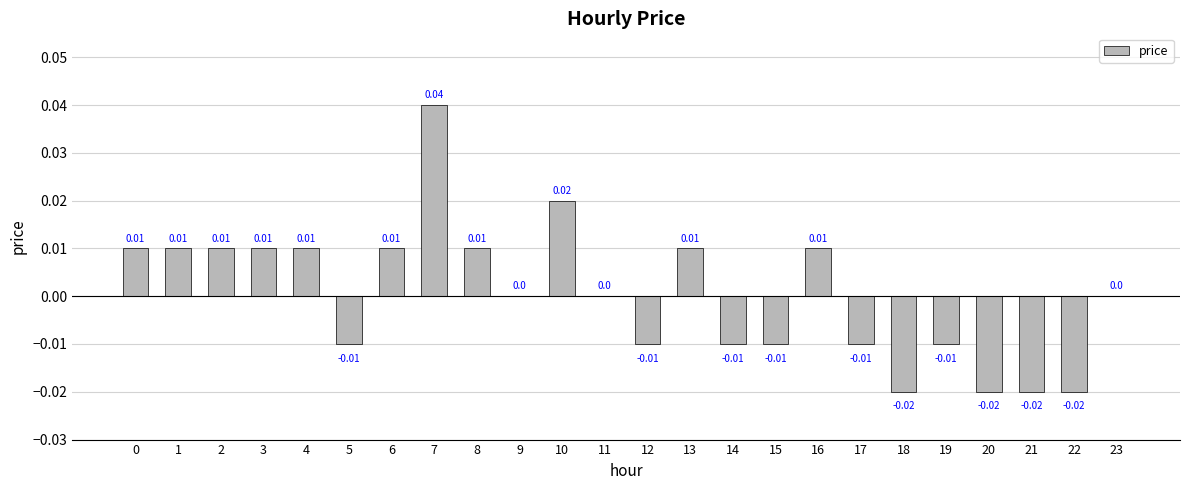

Between 12 and 20, which is larger?

12